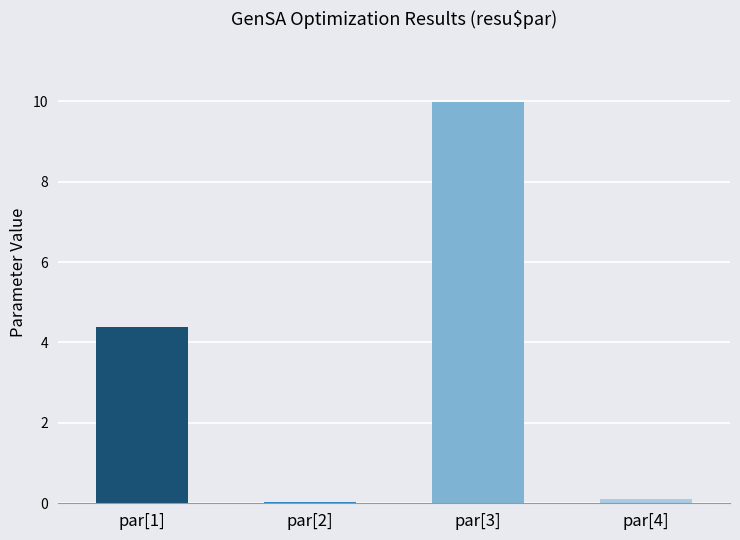

Which has a higher value, par[2] or par[1]?

par[1]